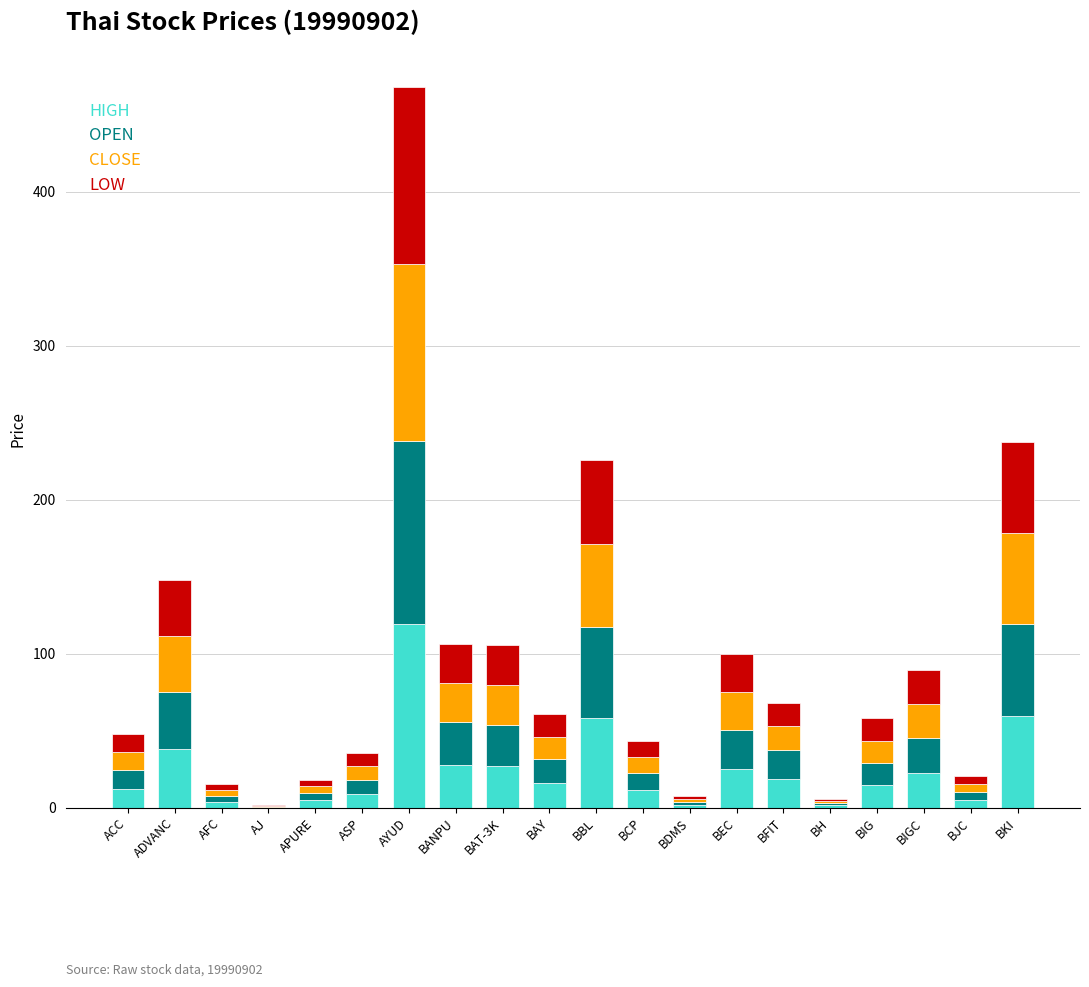

What is the total value across all series at ASP?

35.6